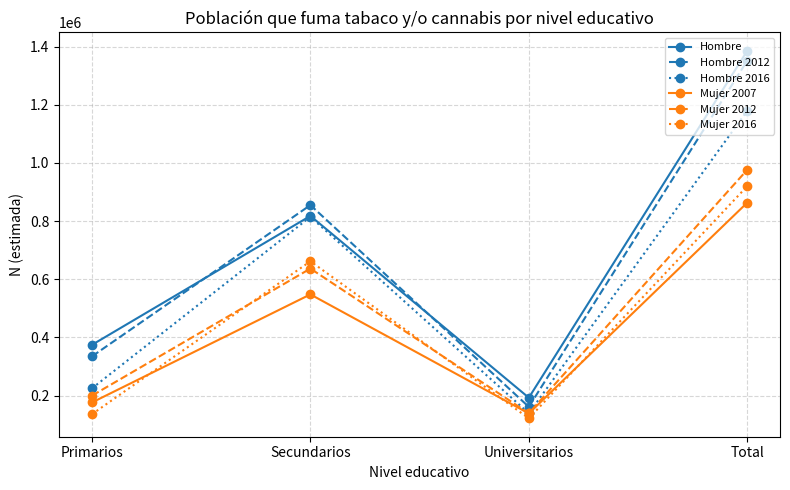

The value of Mujer 2016 at Universitarios is 121996. True or false?

True